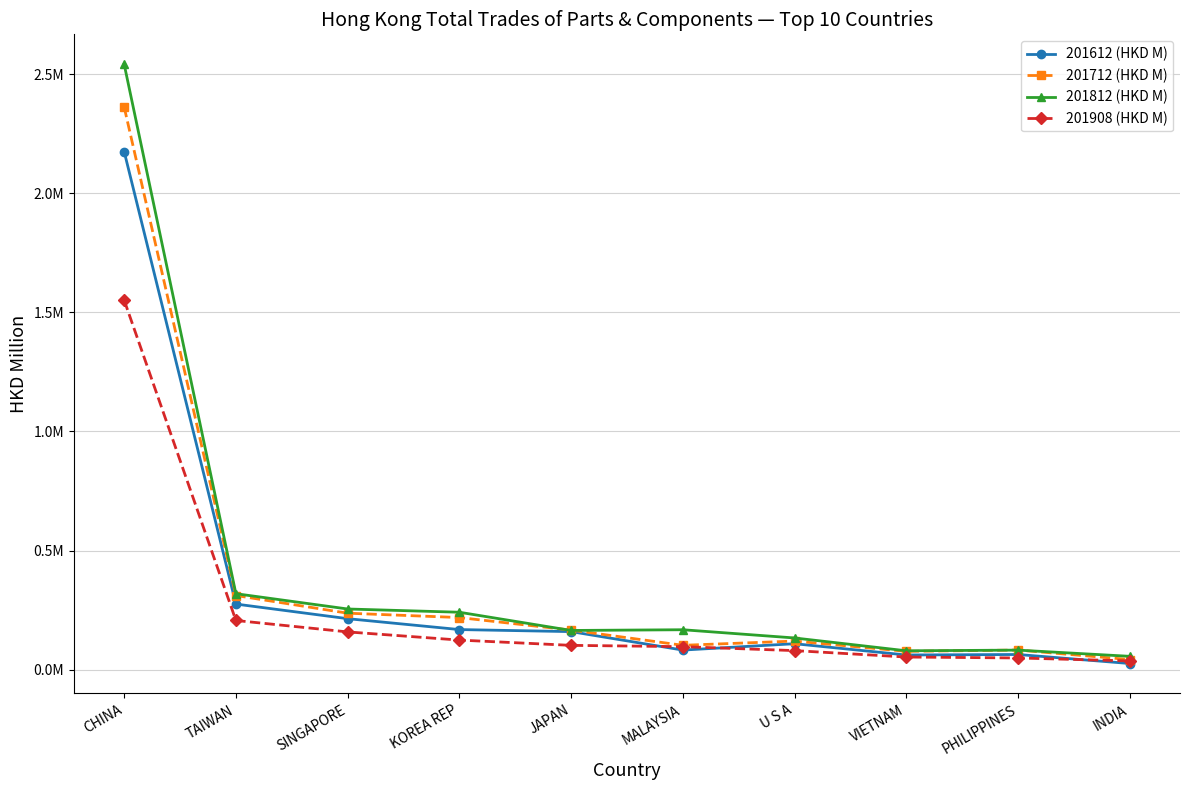

List the series in order of their peak value, highest first.

201812 (HKD M), 201712 (HKD M), 201612 (HKD M), 201908 (HKD M)